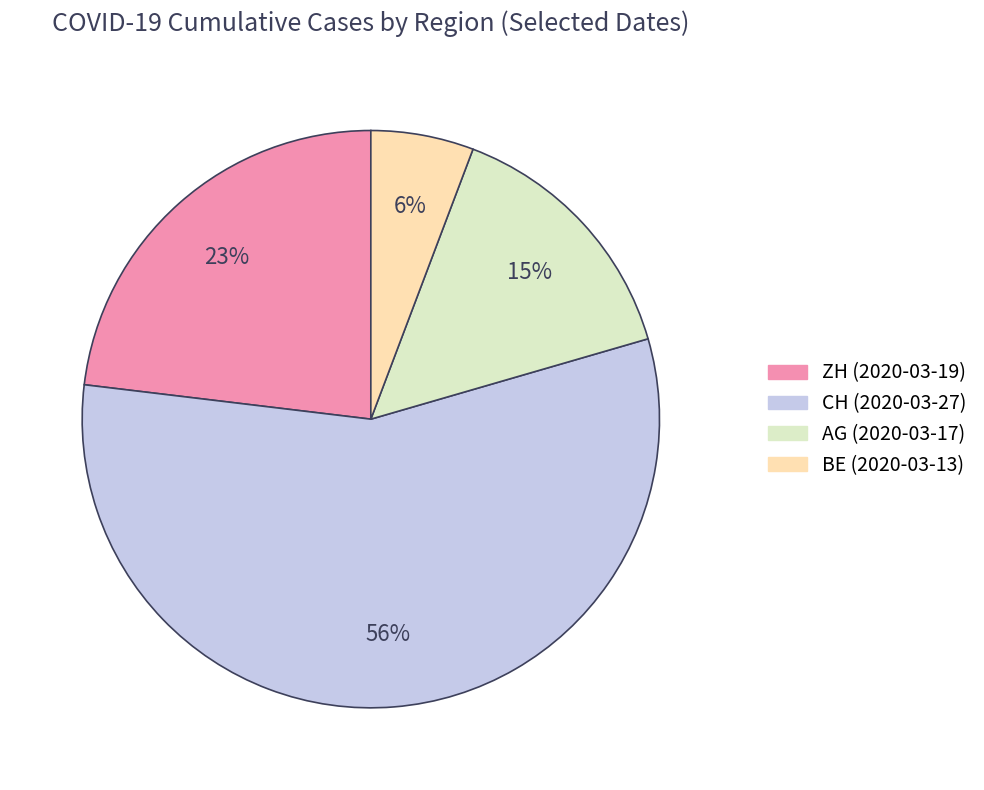

To the nearest percent, what portion does BE (2020-03-13) represent?

6%